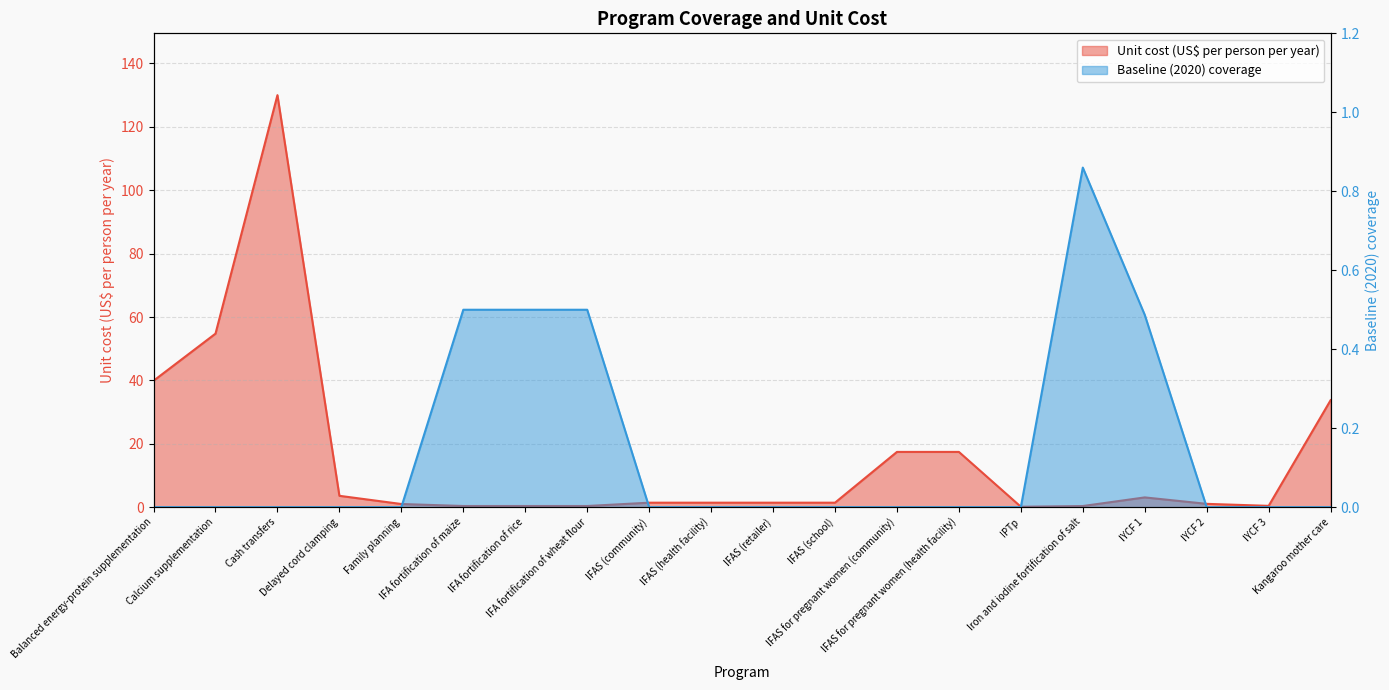

What is the sum of all Unit cost (US$ per person per year) values?

309.7